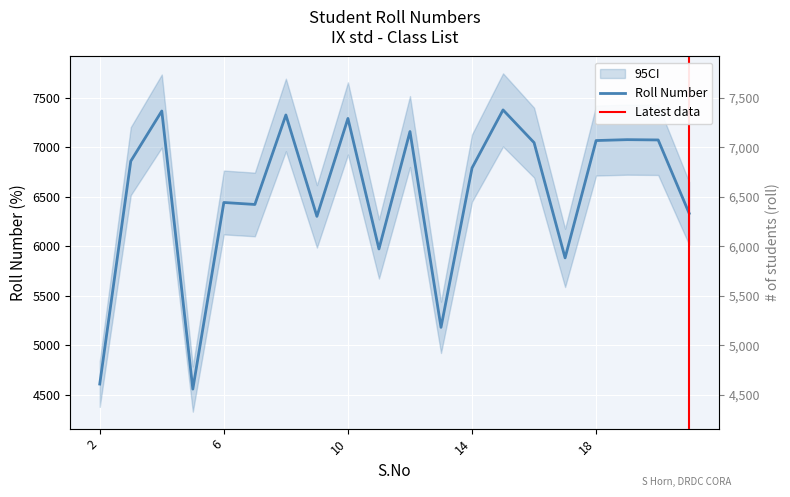

What is the average value?

6506